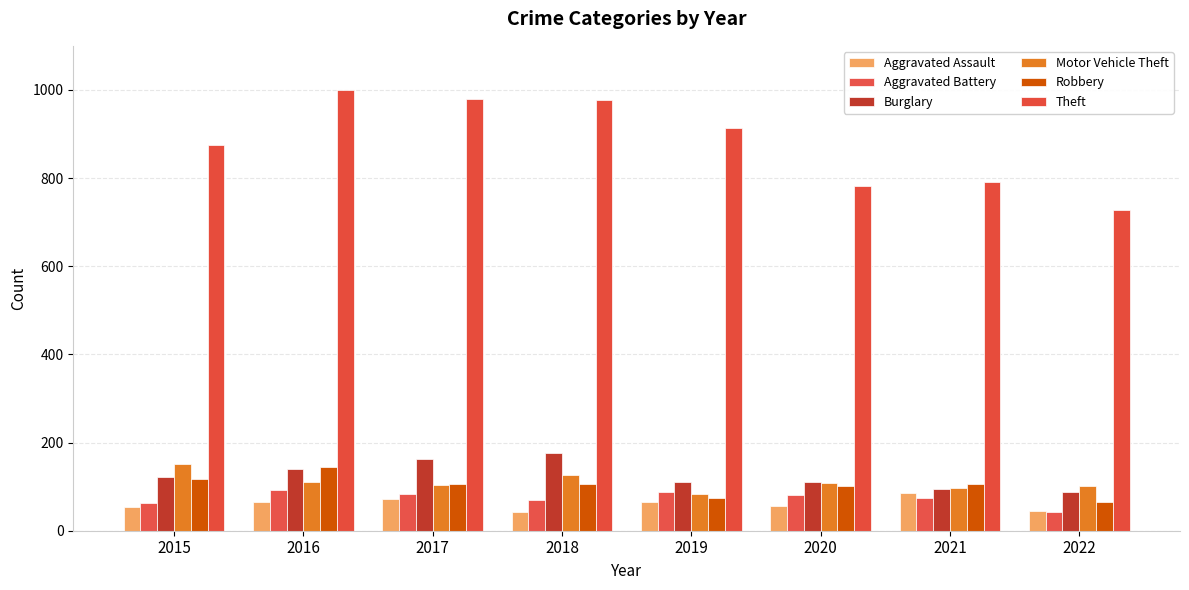

Is the value of Motor Vehicle Theft at 2017 greater than the value of Theft at 2019?

No